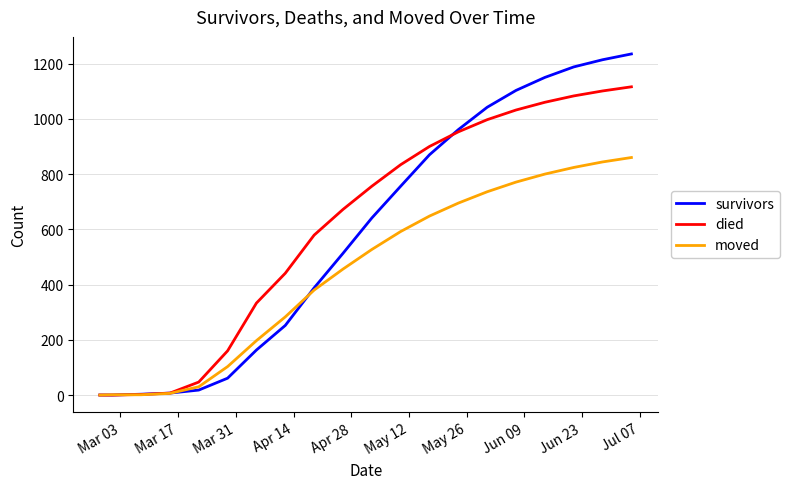

What is the maximum value for survivors?

1235